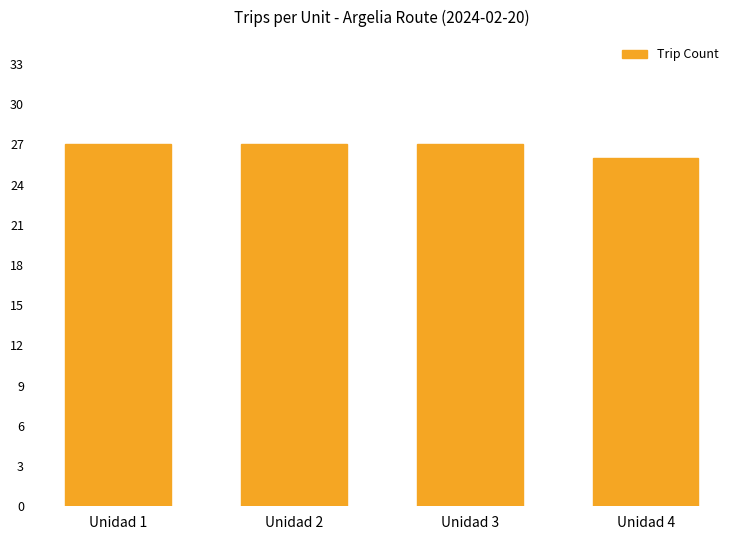

What is the sum of the values at Unidad 4 and Unidad 2?

53